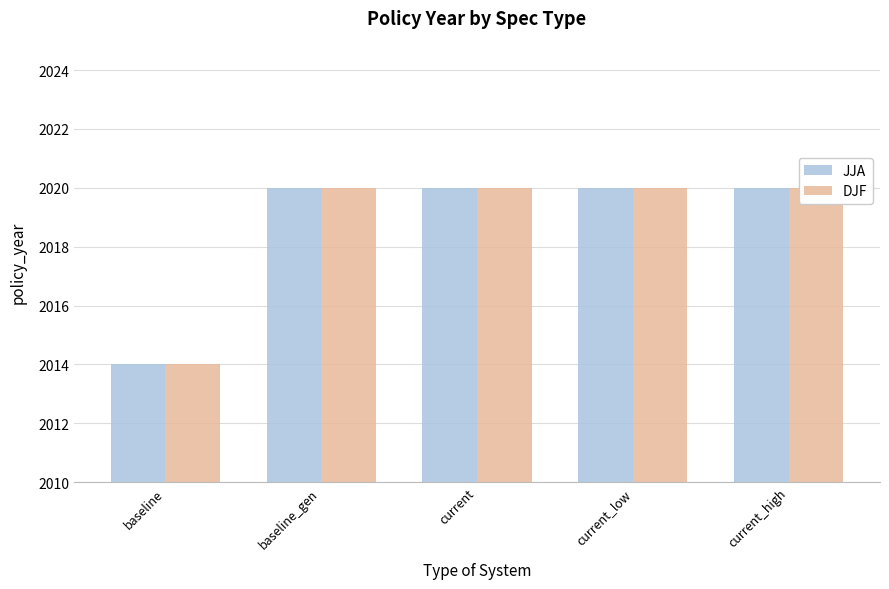

How many distinct data groups are displayed?

2